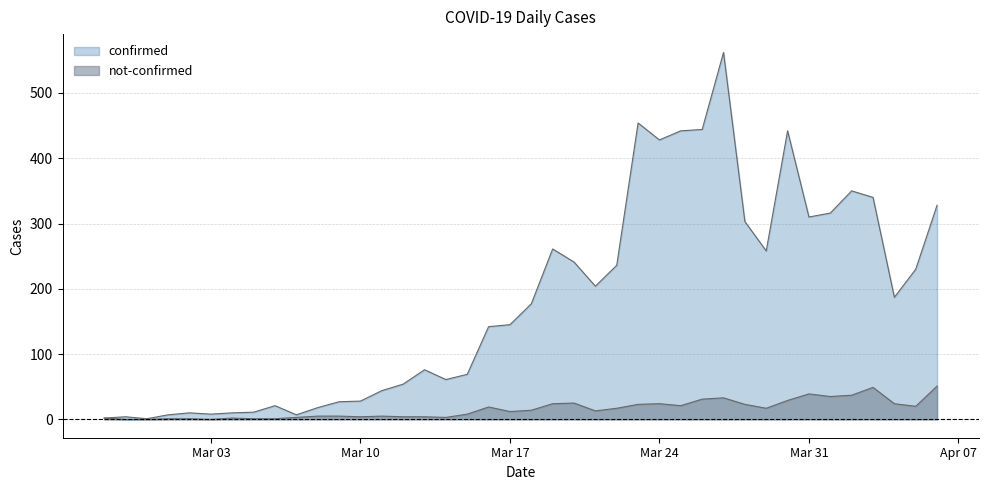

The confirmed series shows 4 at 2020-02-28. True or false?

True